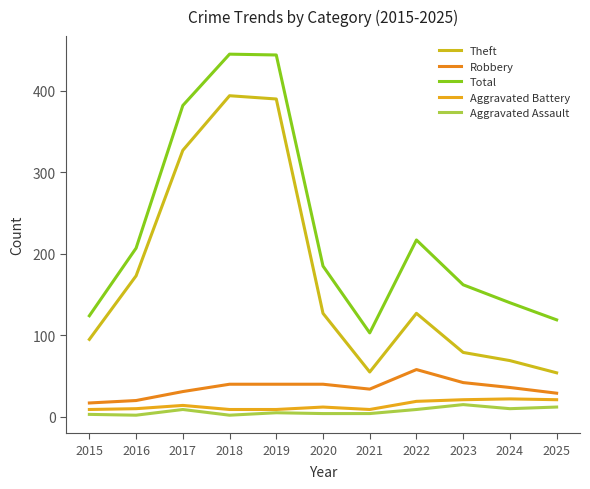

What is the value of the Robbery point at the 4th from the left?

40